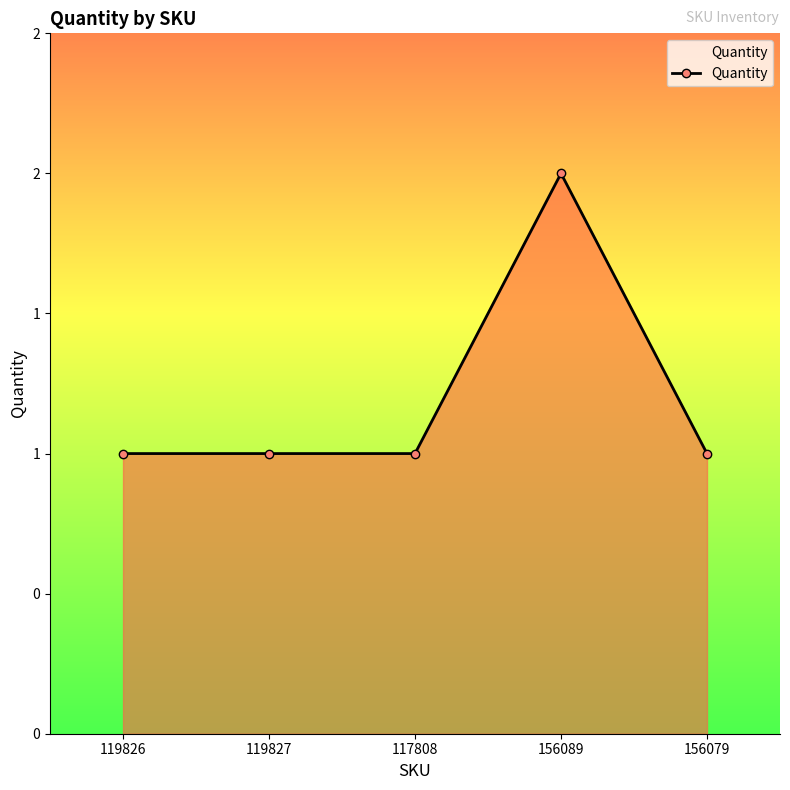

Which has a higher value, 156089 or 156079?

156089